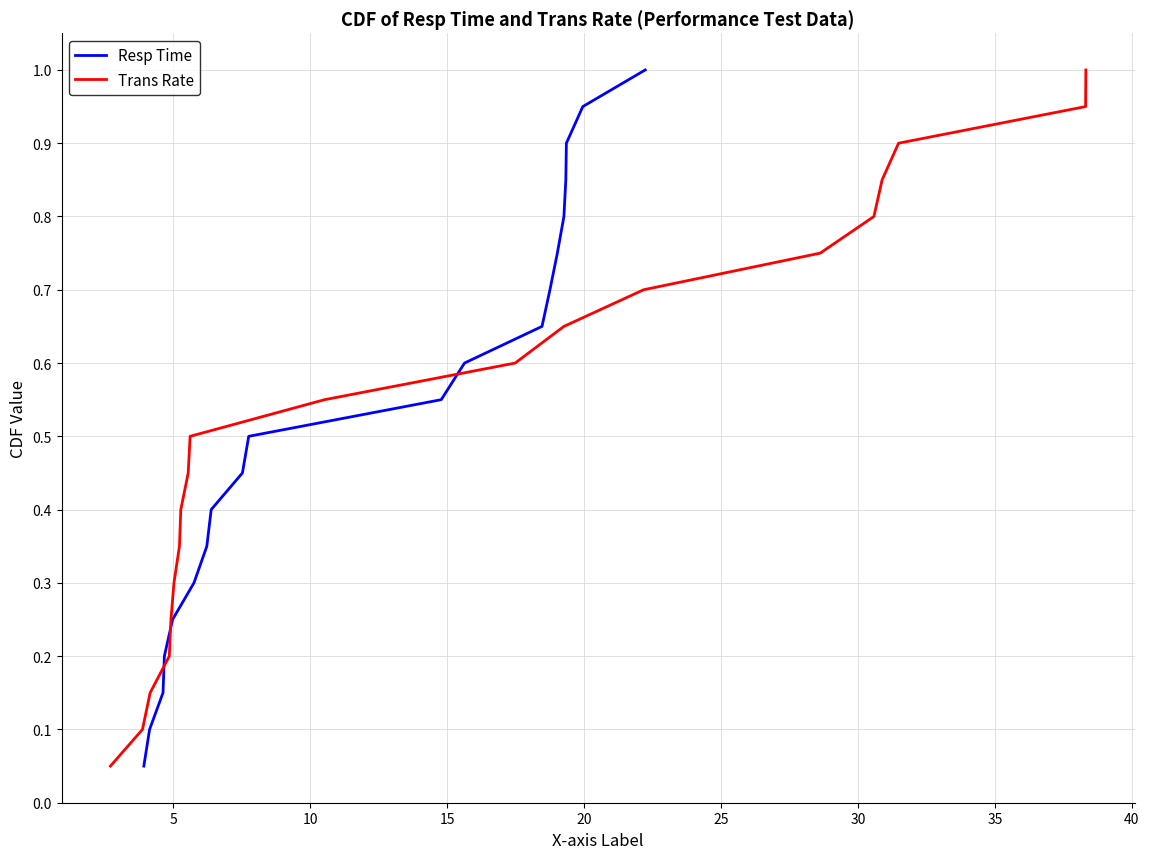

How many lines are shown in the chart?

2